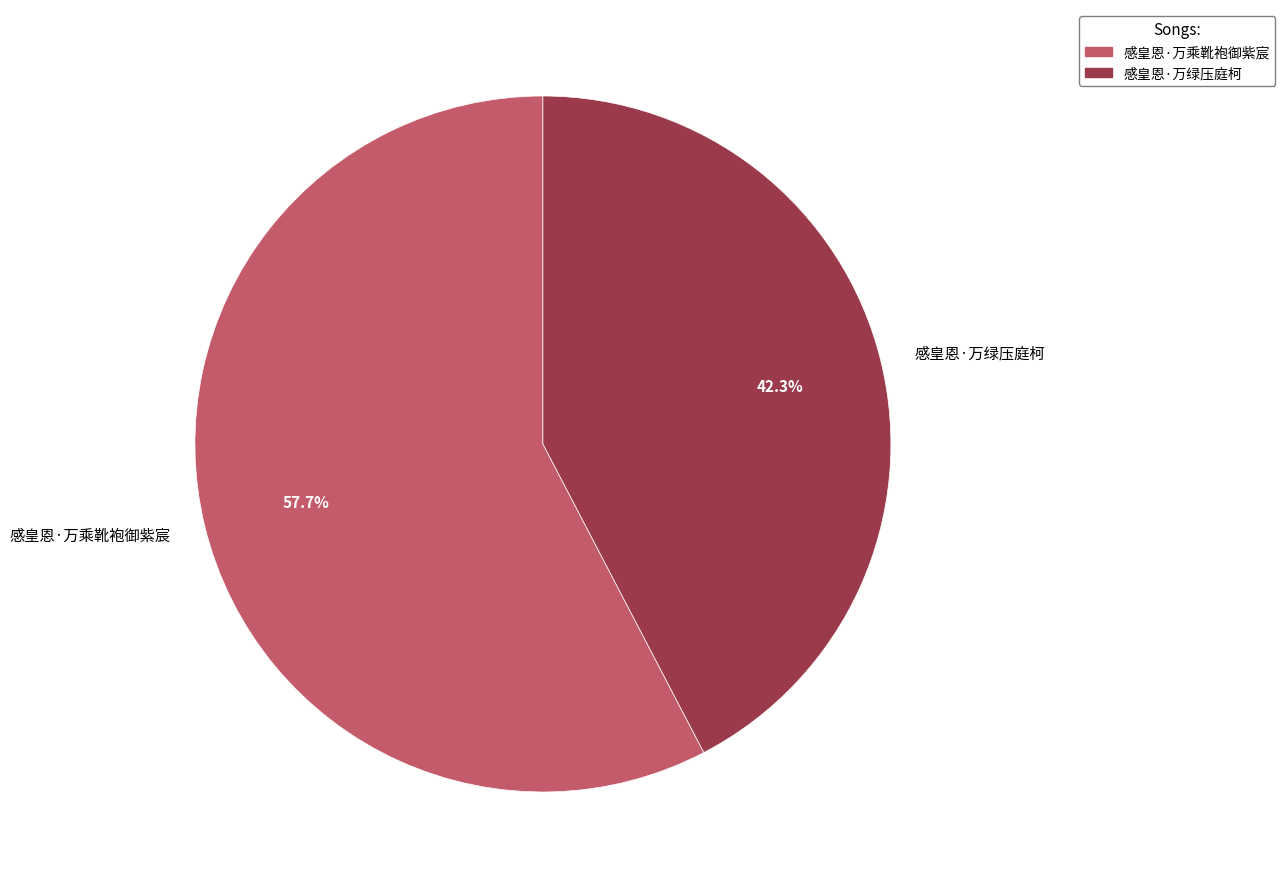

To the nearest percent, what percentage of the pie is 感皇恩·万绿压庭柯?

42%